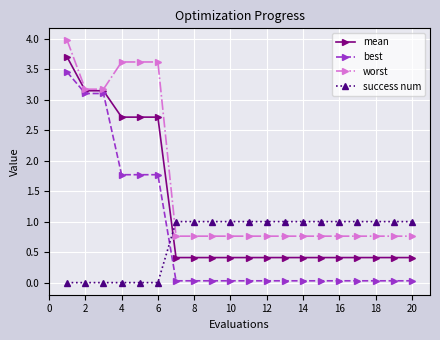

Rank the series by their maximum value, from lowest to highest.

success num, best, mean, worst